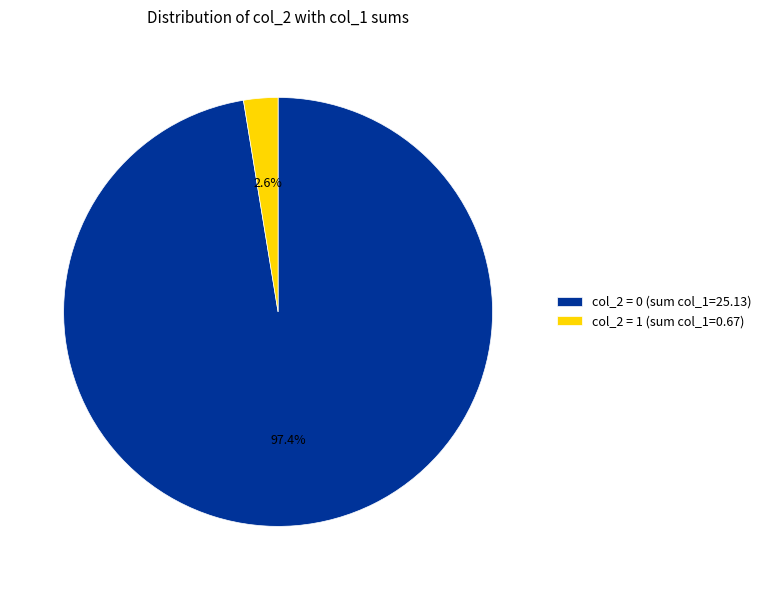

What portion of the pie excludes col_2 = 0 (sum col_1=25.13)?

2.6%